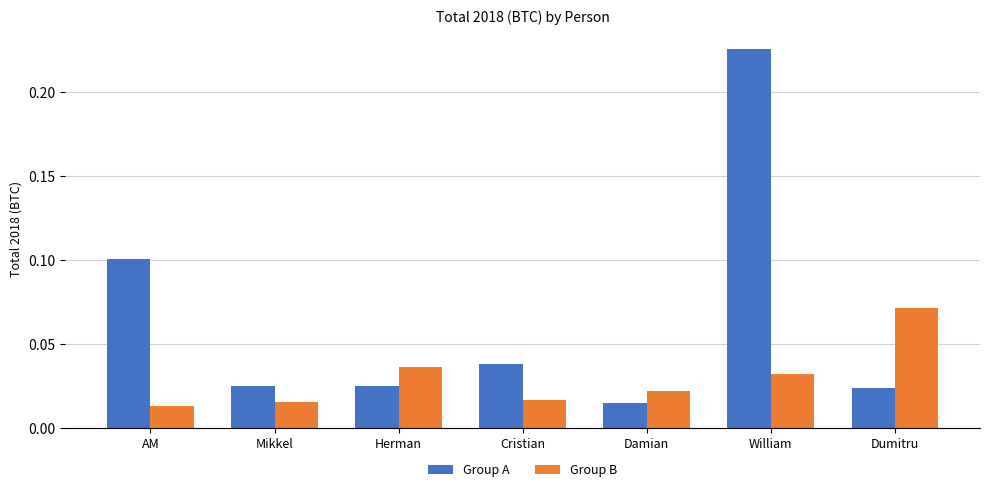

At which category is the sum across all series the highest?

William